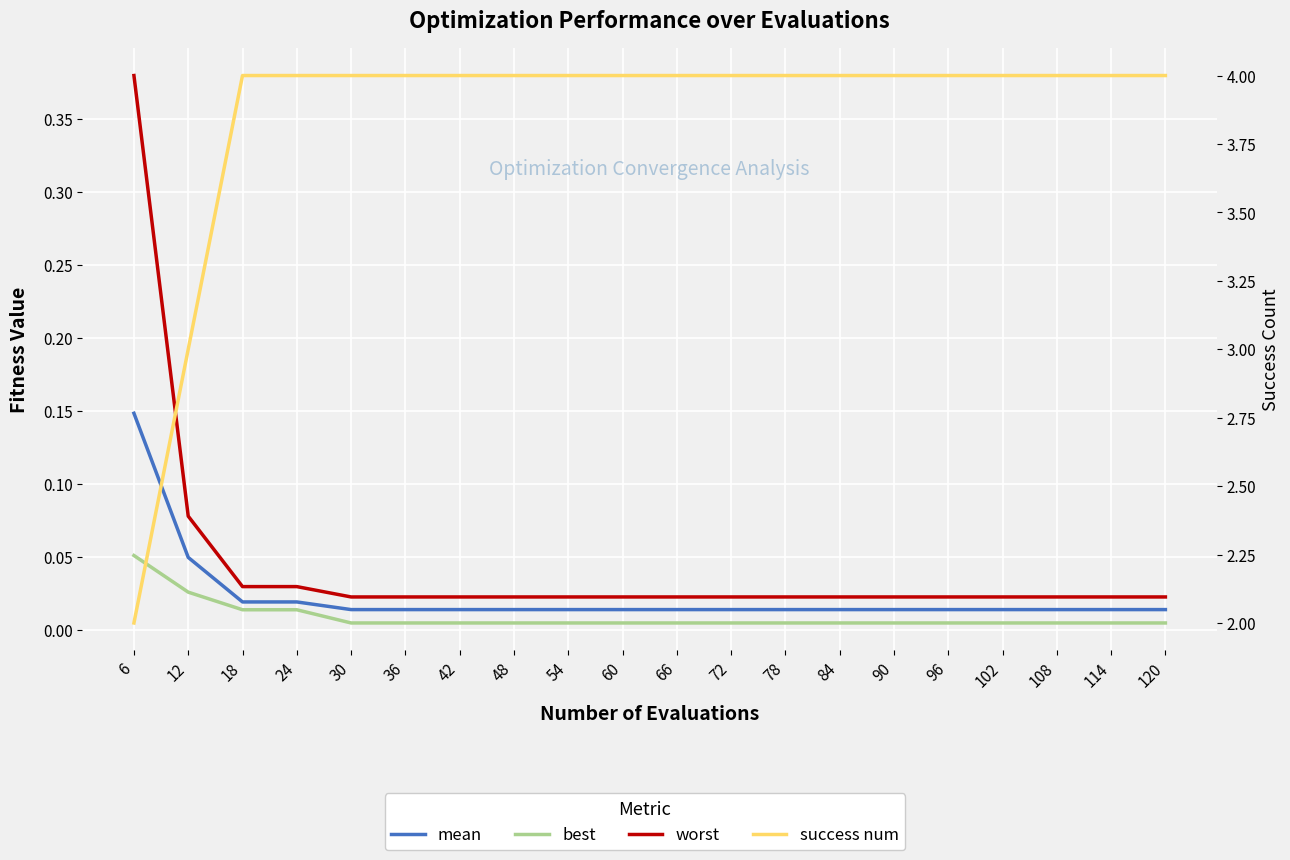

At which category is the sum across all series the highest?

18